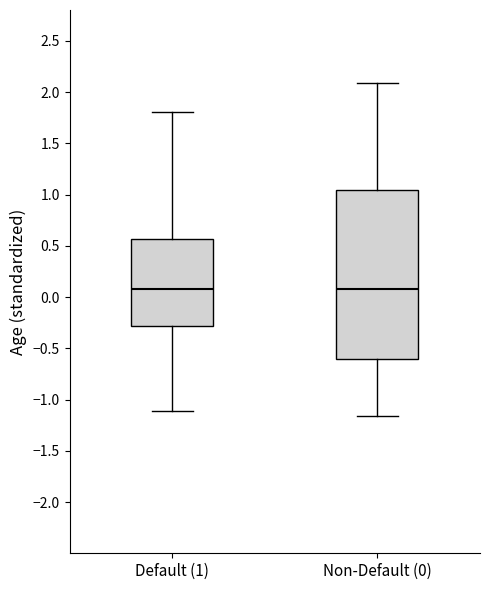

Reading left to right, read every box against the y-axis: the position of its median line, the range the box covers, and the ends of its whiskers. The values are not printed on the chart, so give them approximately, as read against the axis.

Default (1): median 0.05, box -0.30 to 0.55, whiskers -1.10 to 1.80
Non-Default (0): median 0.10, box -0.60 to 1.05, whiskers -1.15 to 2.10